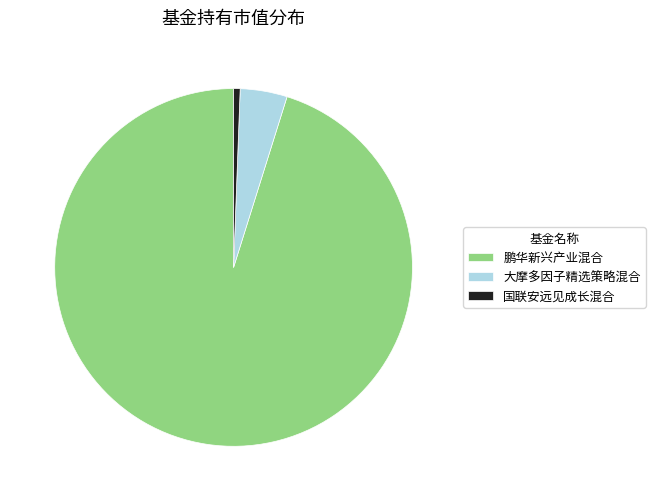

Is it true that 鹏华新兴产业混合 is 95% of the pie?

True